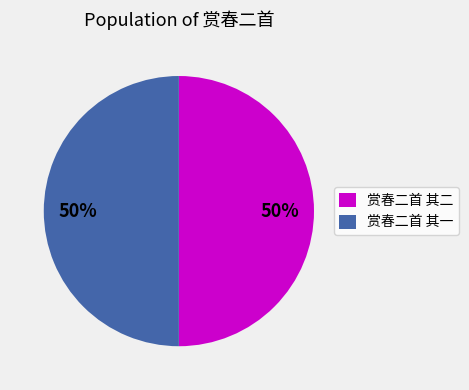

Approximately how many times larger is the value at 赏春二首 其二 compared to 赏春二首 其一?

1.0